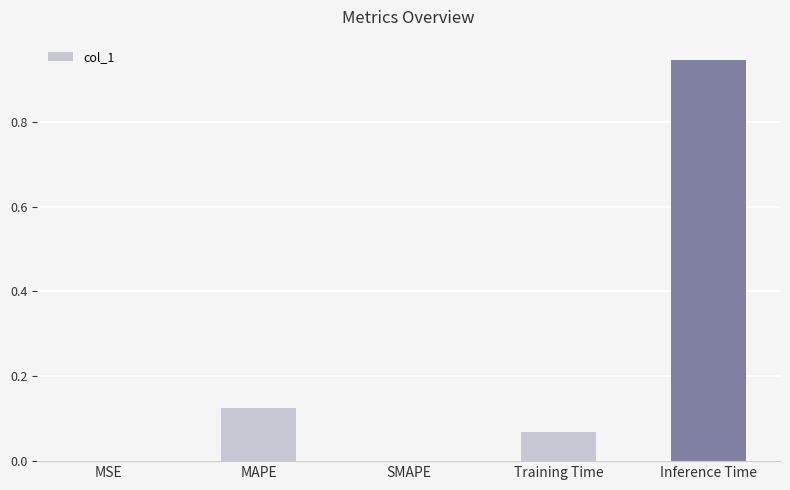

Is it true that the value at MSE is 0.0?

True